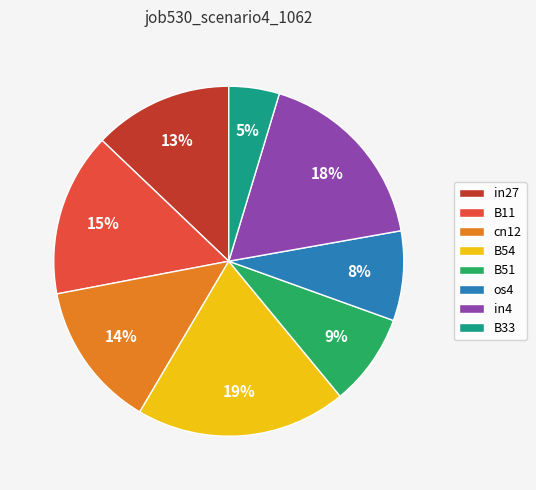

Is the sum of B54 and B11 greater than half?

No